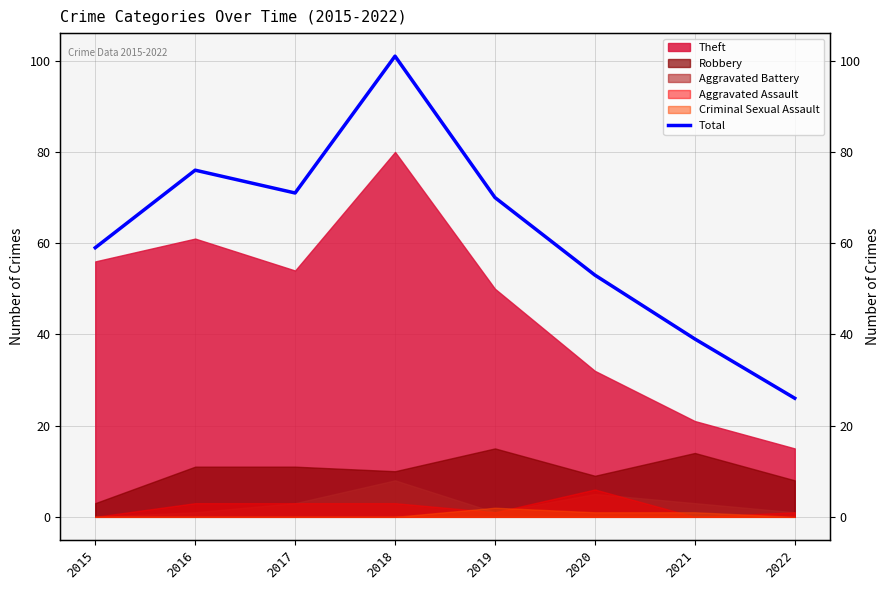

Rank the categories by value from lowest to highest.

2022, 2021, 2020, 2015, 2019, 2017, 2016, 2018